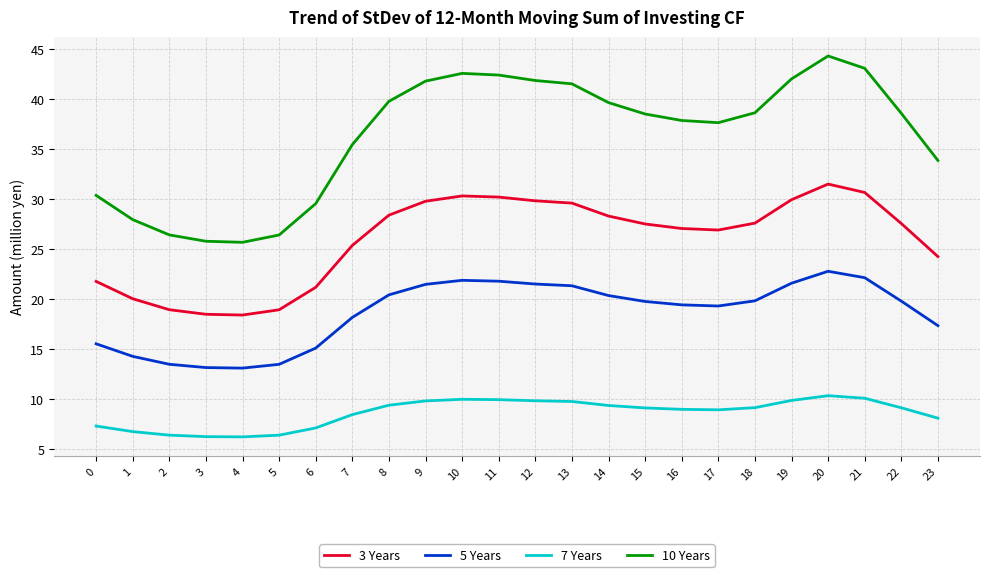

At which label does 3 Years first exceed 27?

8